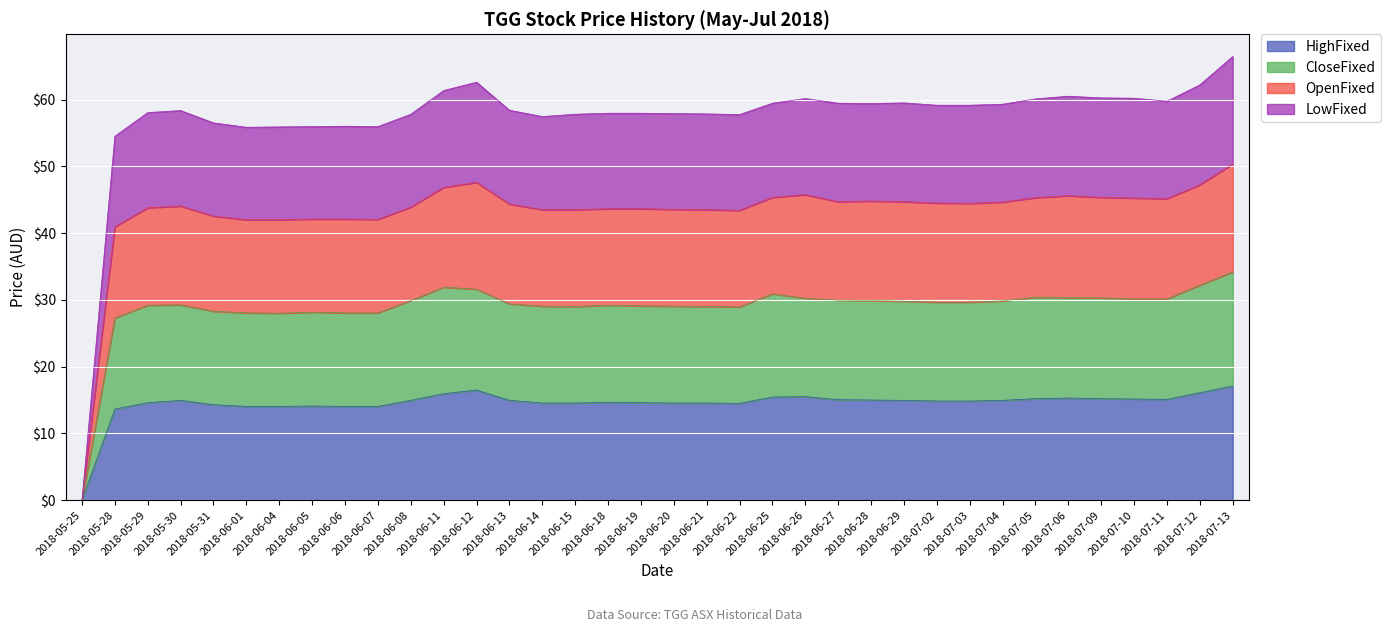

True or false: HighFixed and OpenFixed intersect in this chart.

False